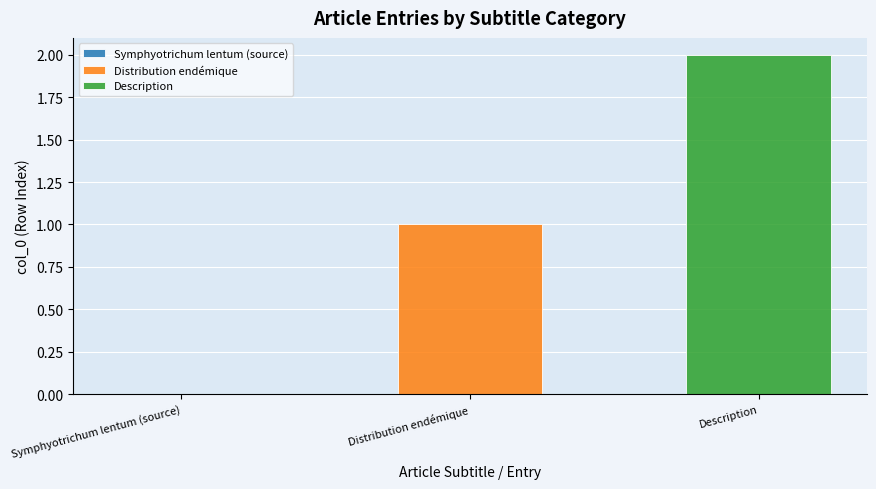

Count the number of categories in the chart.

1